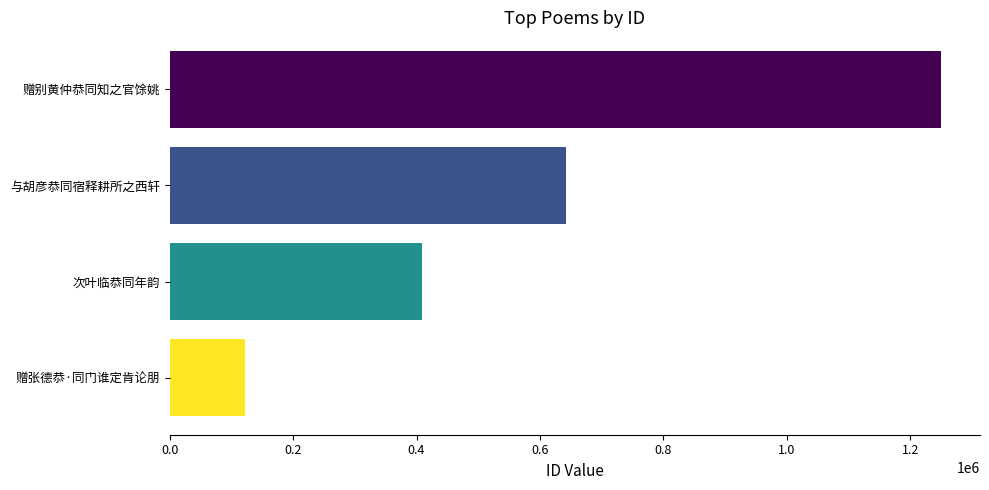

What is the greatest value displayed?

1250692